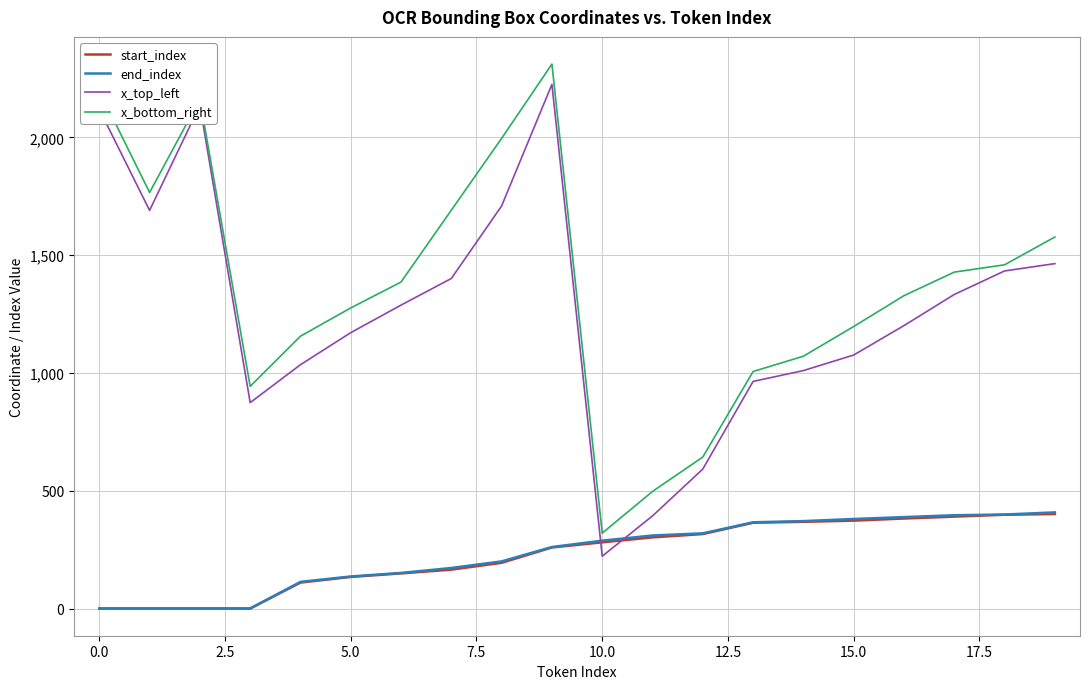

Which series ends up on top after the final intersection of start_index and x_top_left?

x_top_left